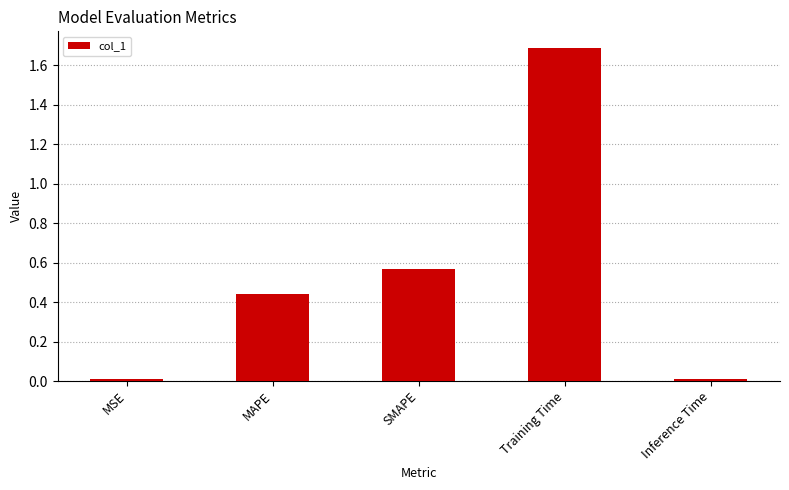

Between Inference Time and Training Time, which is larger?

Training Time